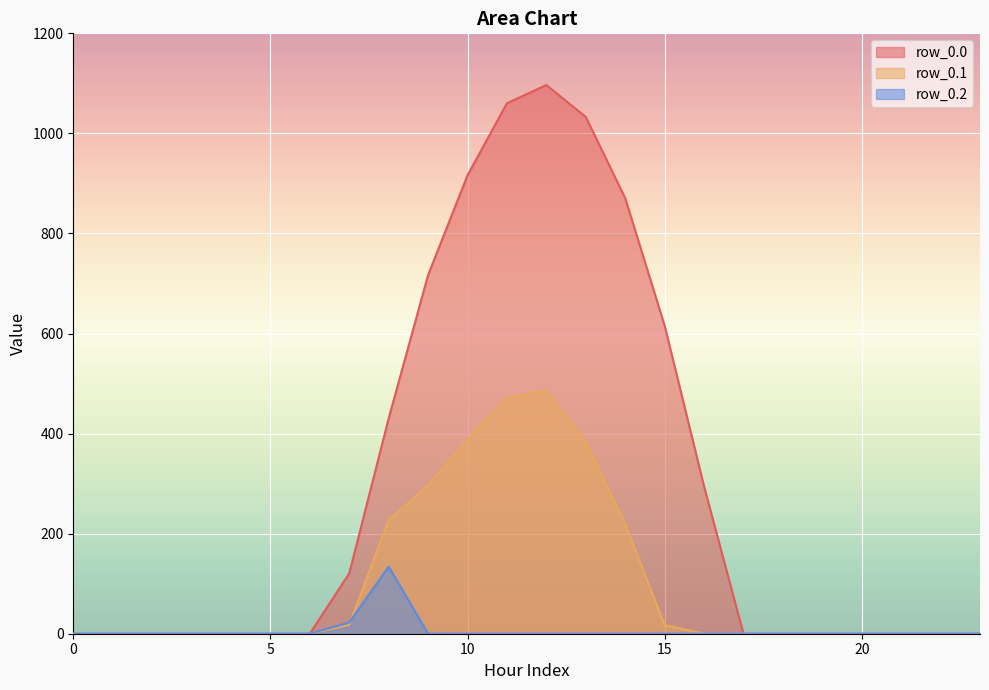

Reading left to right, transcribe all the data shown in this chart.

row_0.0: 0.0	0.0	0.0	0.0	0.0	0.0	0.0	120.6	430.3	716.9	916.2	1060.3	1096.7	1032.9	870.6	615.9	294.5	0.0	0.0	0.0	0.0	0.0	0.0	0.0
row_0.1: 0.0	0.0	0.0	0.0	0.0	0.0	0.0	17.7	227.5	295.9	388.1	471.7	485.4	382.7	219.2	17.3	0.0	0.0	0.0	0.0	0.0	0.0	0.0	0.0
row_0.2: 0.0	0.0	0.0	0.0	0.0	0.0	0.0	22.3	134.2	0.0	0.0	0.0	0.0	0.0	0.0	0.0	0.0	0.0	0.0	0.0	0.0	0.0	0.0	0.0